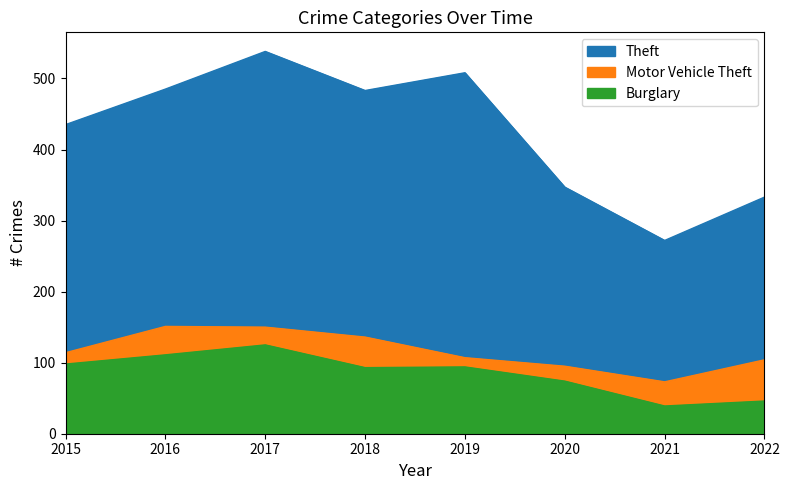

Which label corresponds to the smallest value in the chart?

2021